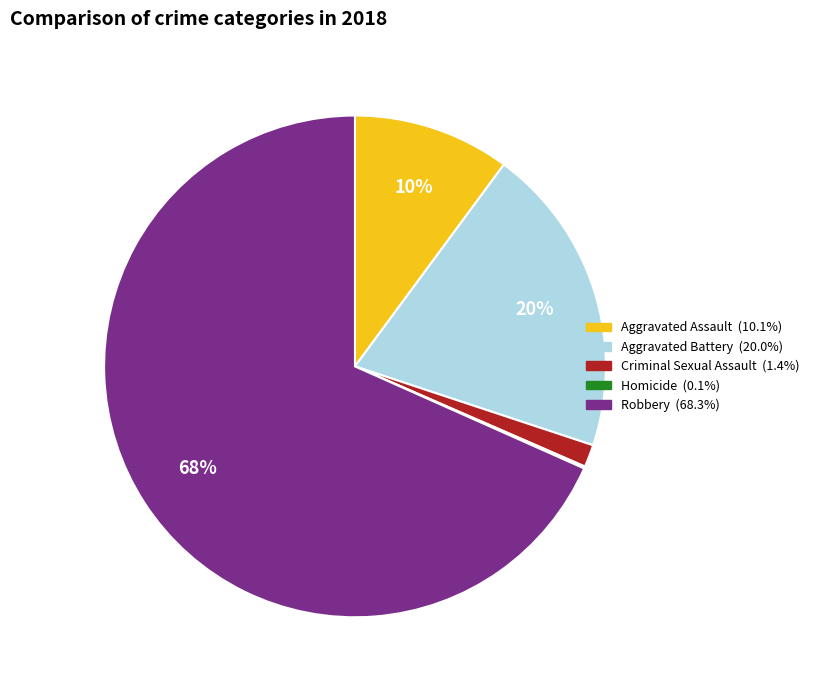

True or false: Robbery accounts for 75% of the total.

False